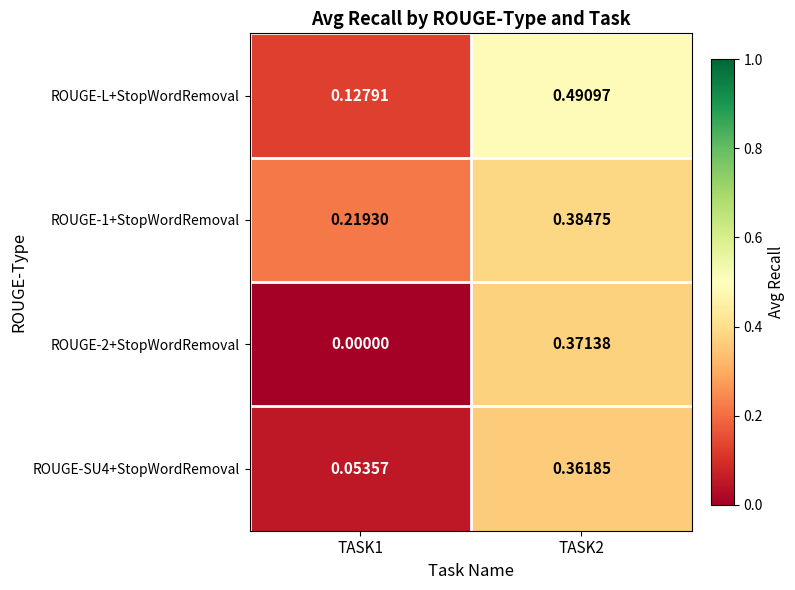

Which series has the largest total across all categories?

ROUGE-L+StopWordRemoval